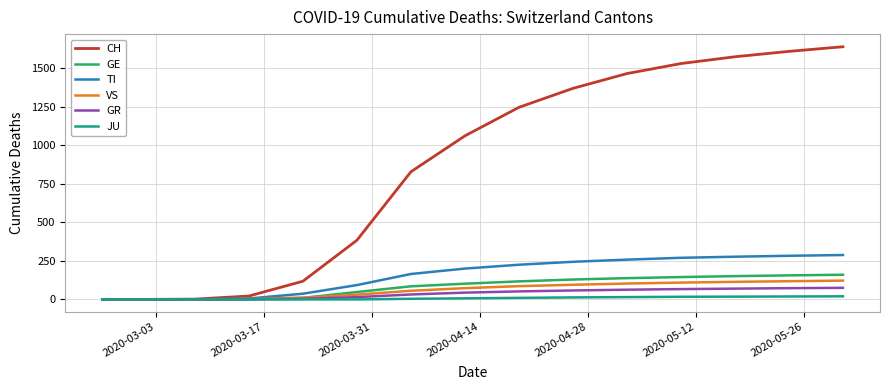

Which series has the widest spread of values?

CH